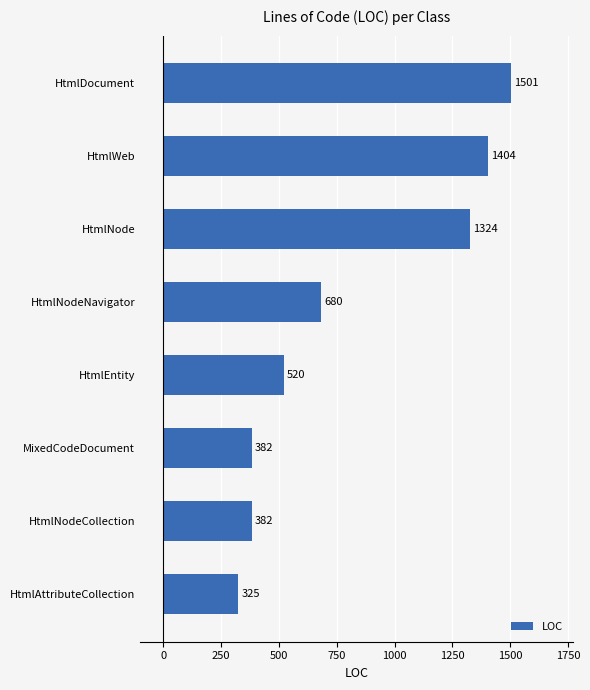

Where is the data nearest to the value 913?

HtmlNodeNavigator